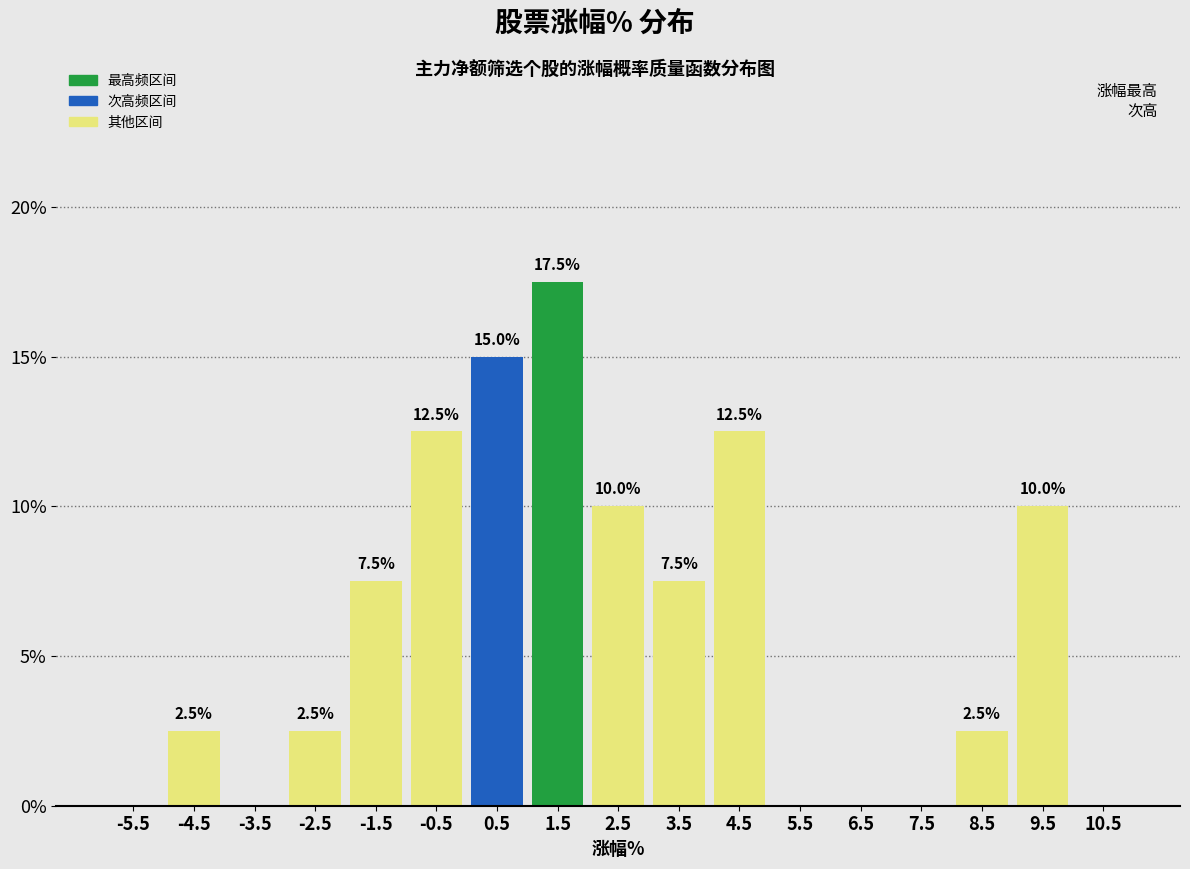

Over which range of the x-axis is the bar tallest?

1 to 2